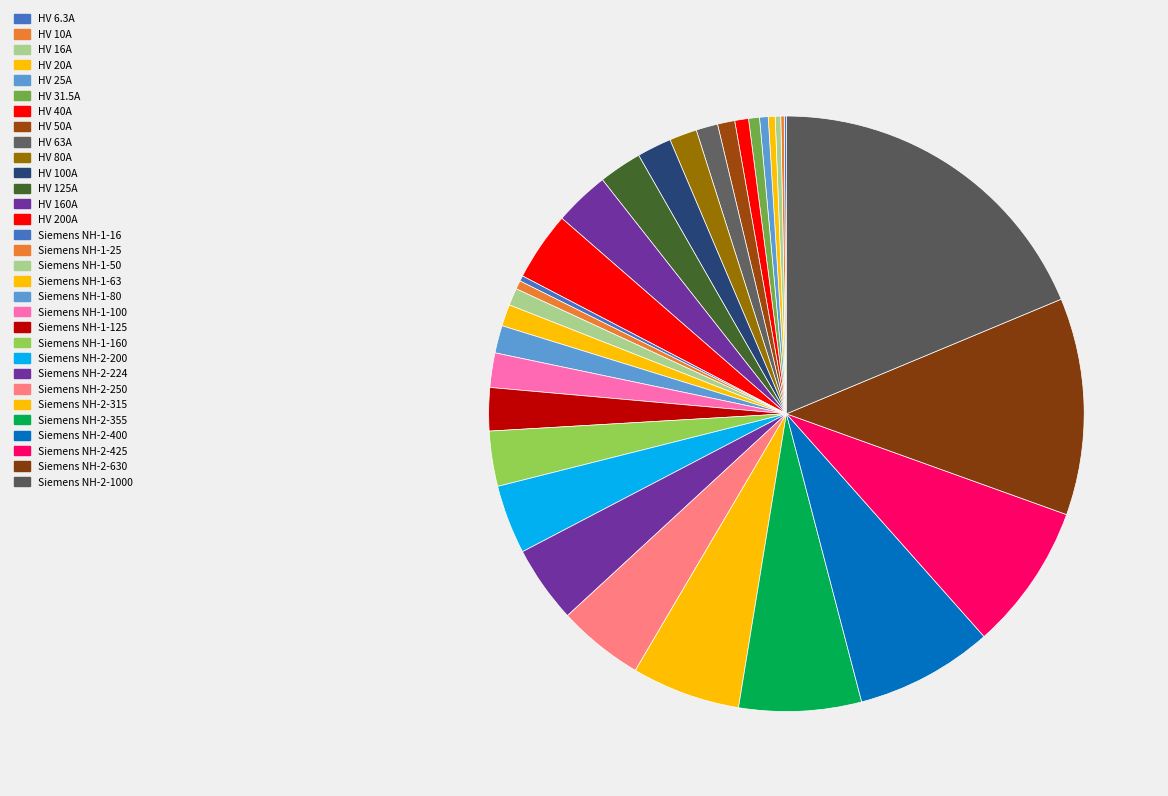

Rank the categories by value from highest to lowest.

Siemens NH-2-1000, Siemens NH-2-630, Siemens NH-2-425, Siemens NH-2-400, Siemens NH-2-355, Siemens NH-2-315, Siemens NH-2-250, Siemens NH-2-224, HV 200A, Siemens NH-2-200, HV 160A, Siemens NH-1-160, HV 125A, Siemens NH-1-125, HV 100A, Siemens NH-1-100, HV 80A, Siemens NH-1-80, HV 63A, Siemens NH-1-63, HV 50A, Siemens NH-1-50, HV 40A, HV 31.5A, HV 25A, Siemens NH-1-25, HV 20A, HV 16A, Siemens NH-1-16, HV 10A, HV 6.3A